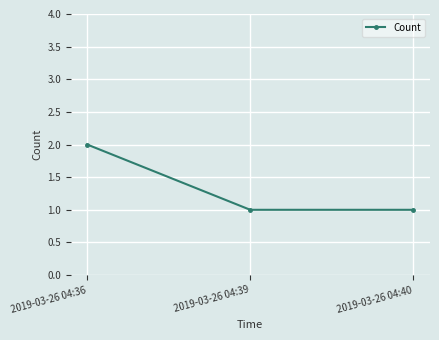

Is it true that the value at 2019-03-26 04:36 is 1?

False